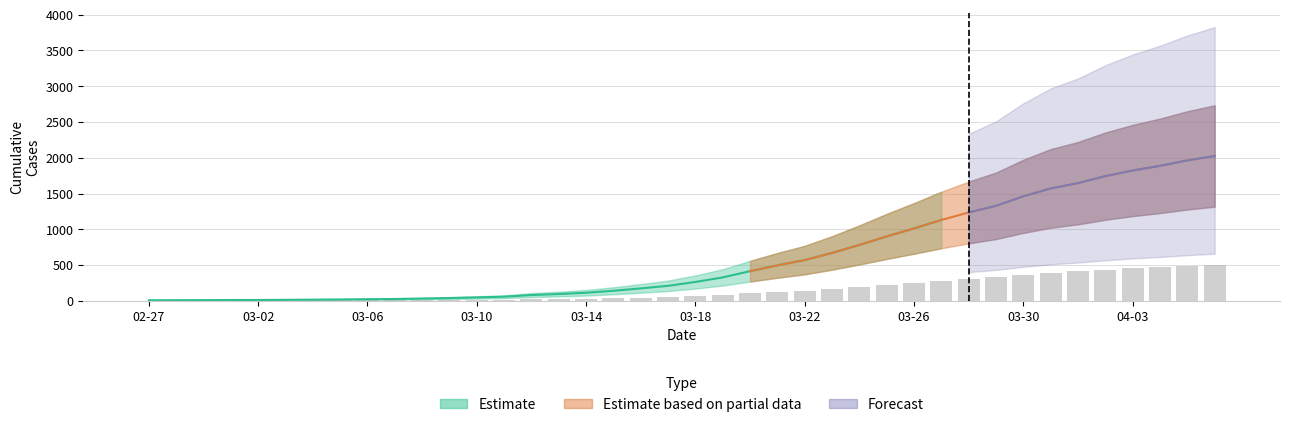

What is the maximum value shown in the chart?

506.2